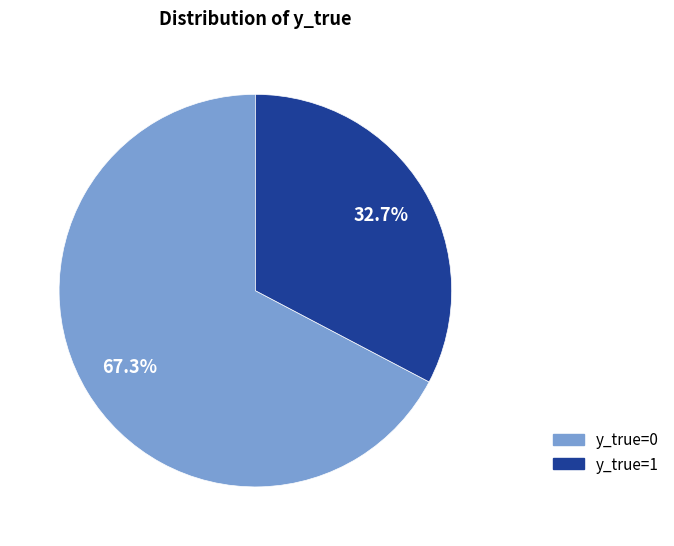

What is the smallest slice in the pie chart?

y_true=1